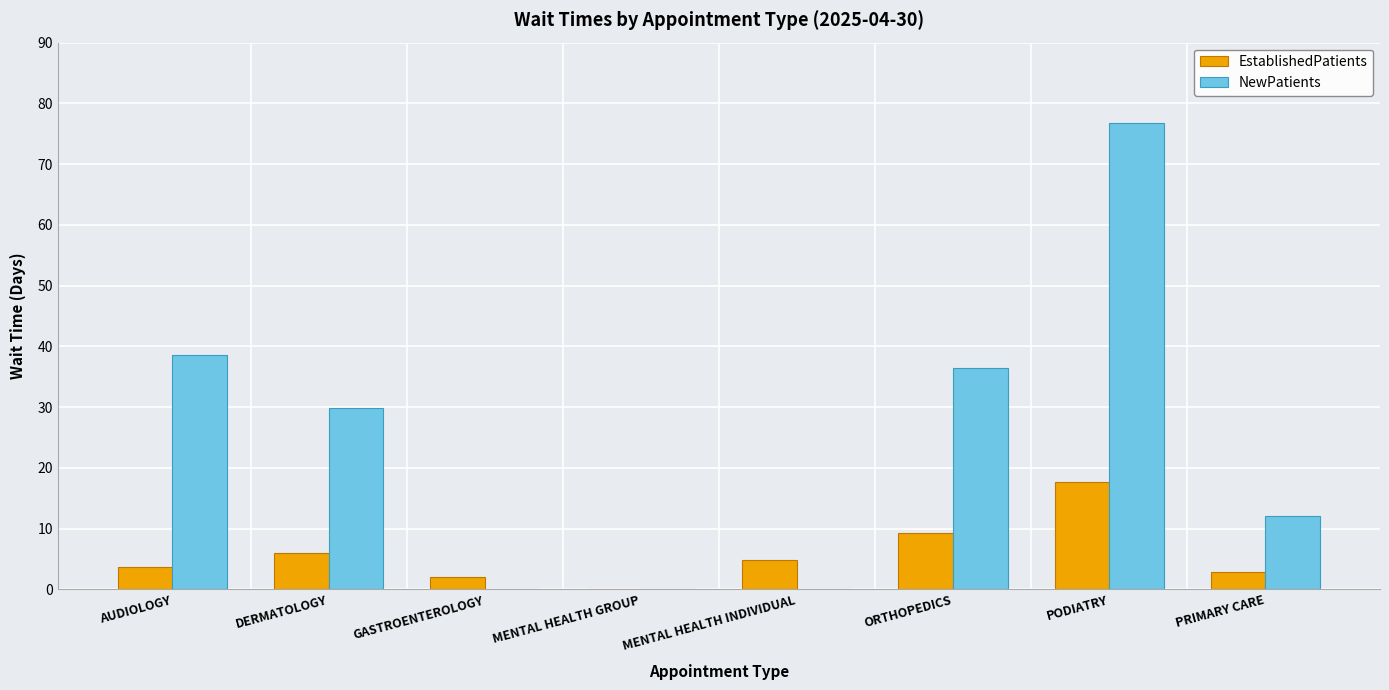

Reading left to right, list all the values displayed in this chart.

EstablishedPatients: 3.6	6.0	2.0	0.0	4.9	9.2	17.7	2.9
NewPatients: 38.6	29.9	0.0	0.0	0.0	36.5	76.7	12.1